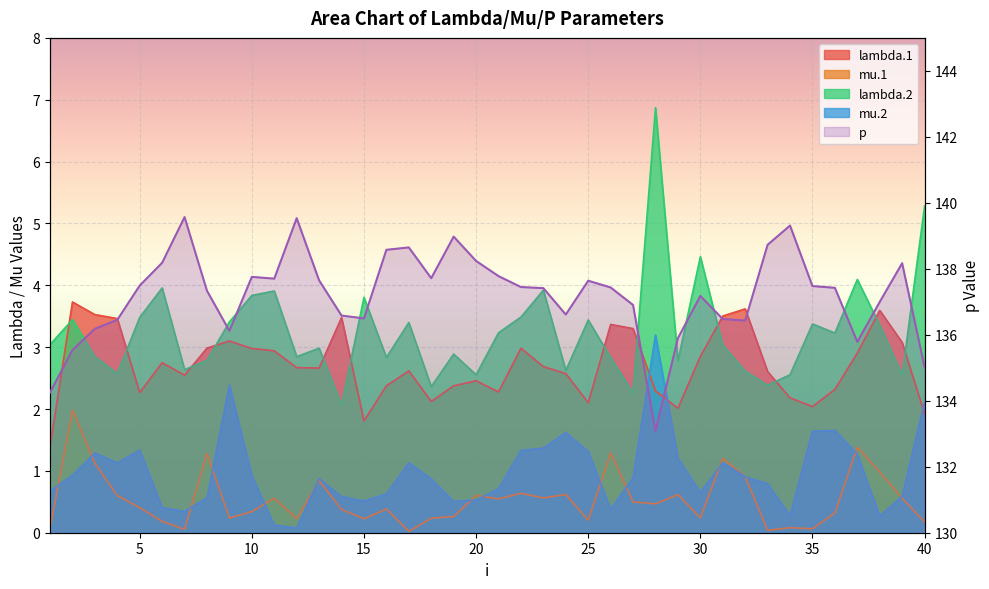

Is the value of p at 5 greater than the value of mu.1 at 13?

Yes